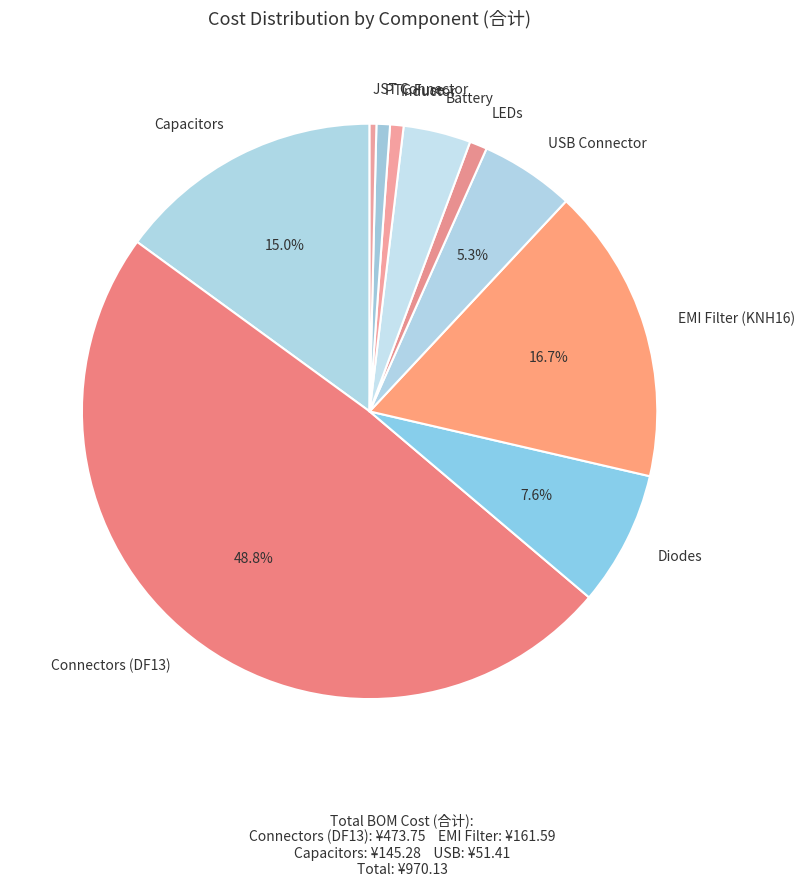

How many segments does this pie chart have?

10